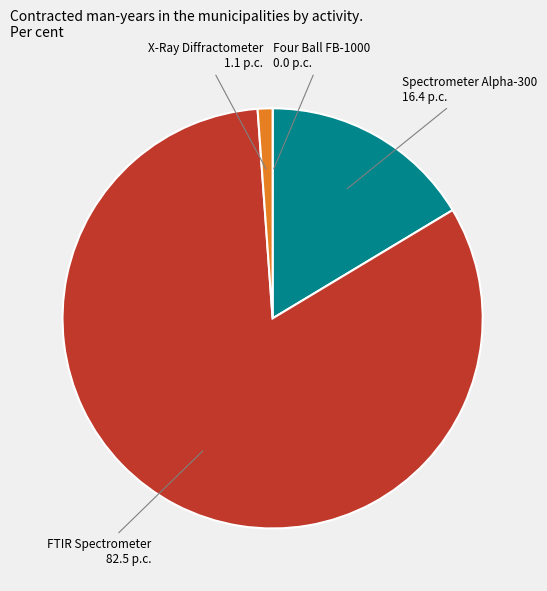

Does FTIR Spectrometer 82.5 p.c. represent more than half of the total?

Yes